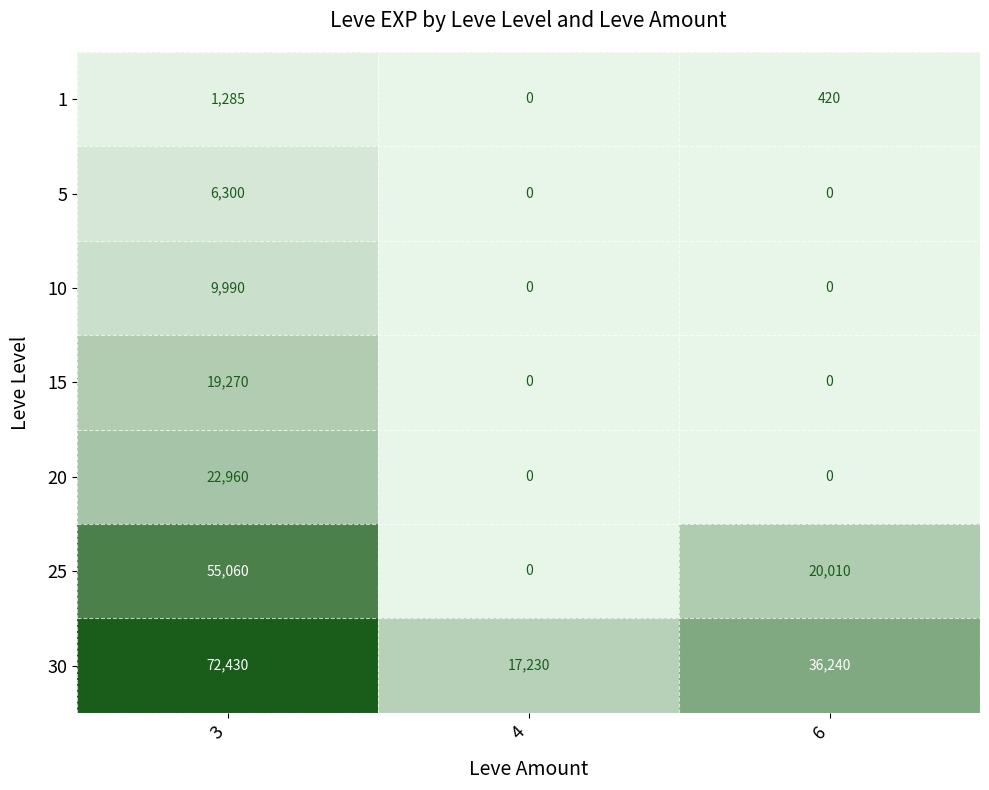

The 25 series shows 20010 at 6. True or false?

True